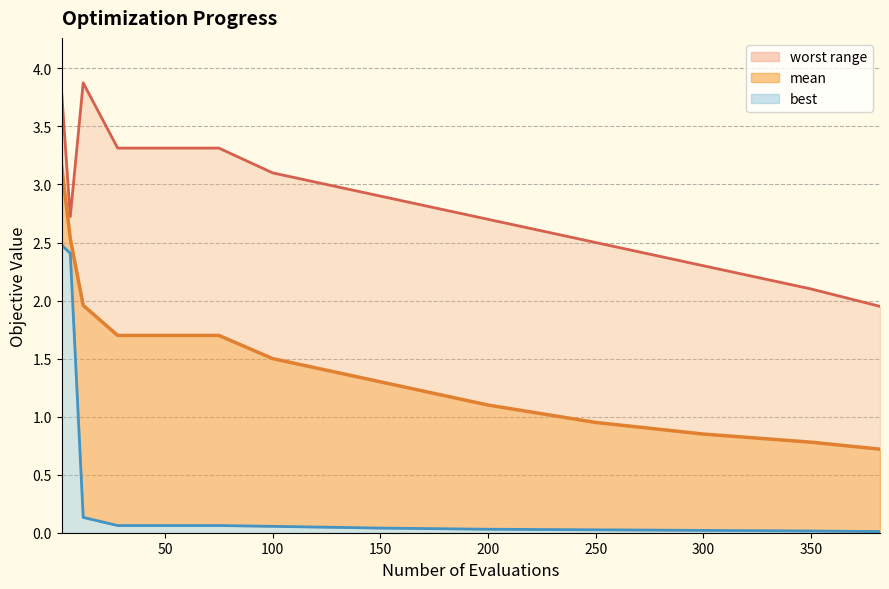

True or false: mean_line has more than 0 points higher than both neighbors.

False